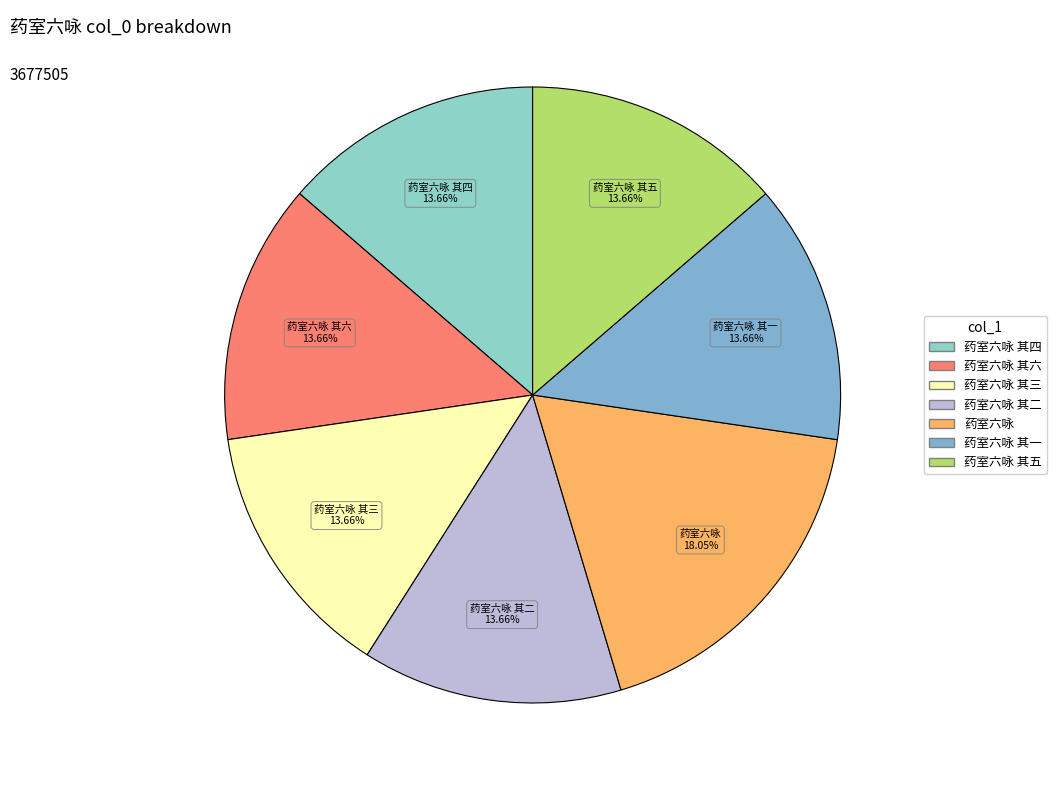

True or false: 药室六咏 其六 accounts for 8% of the total.

False